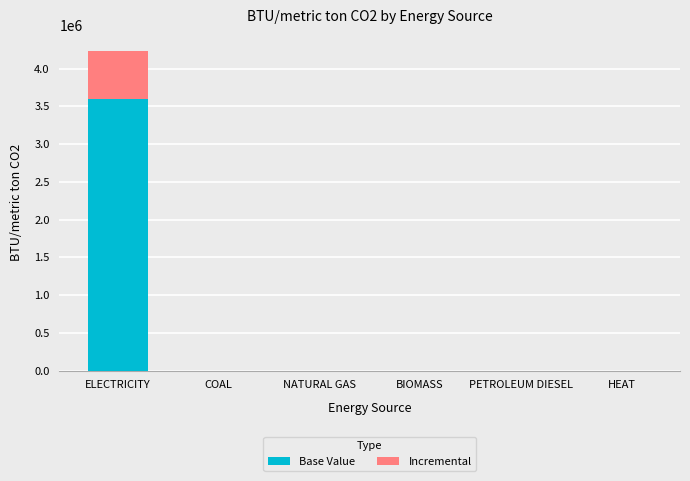

How many distinct data groups are displayed?

2